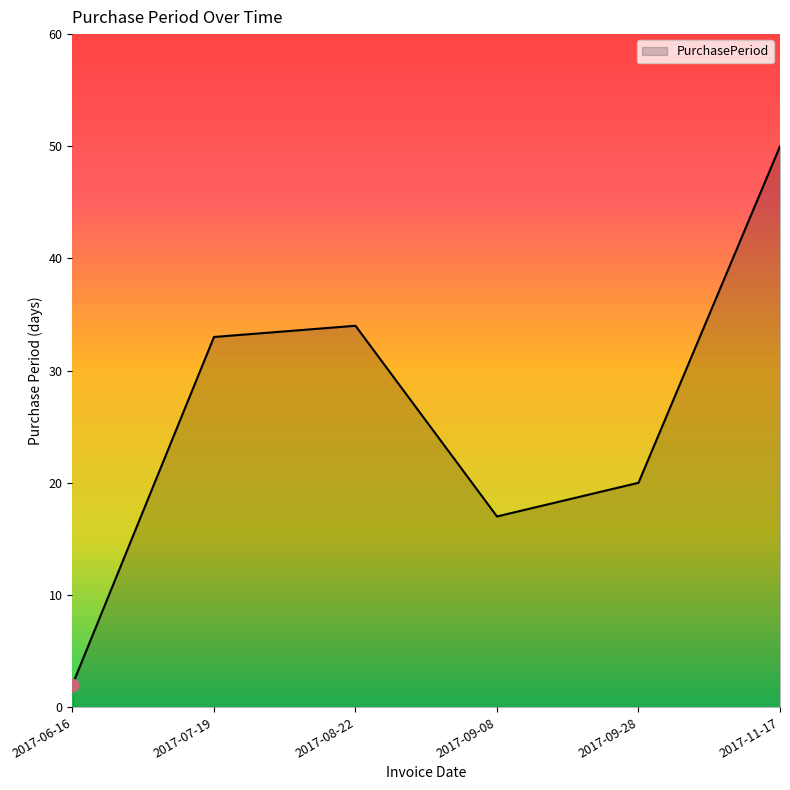

What is the change in value from 2017-06-16 to 2017-09-28?

+18